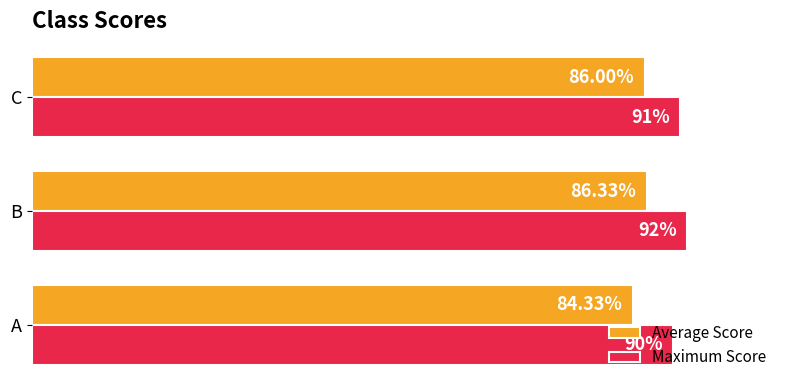

At which category is the sum across all series the highest?

B